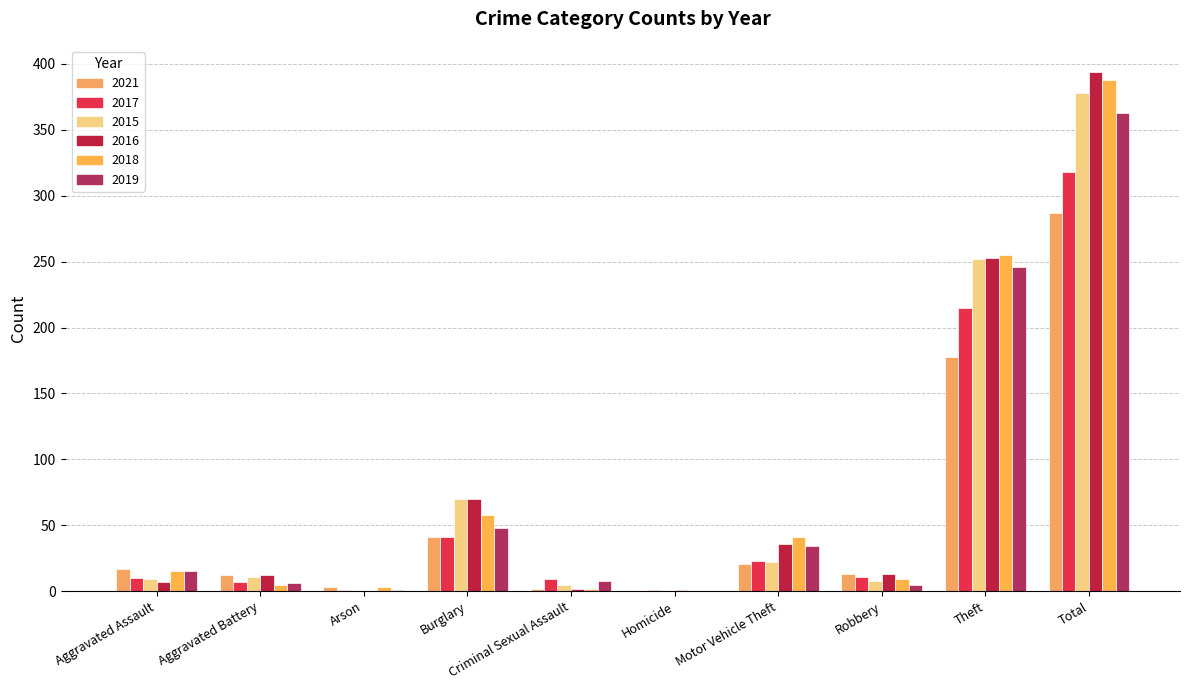

What are all the series names shown in the legend?

2021, 2017, 2015, 2016, 2018, 2019